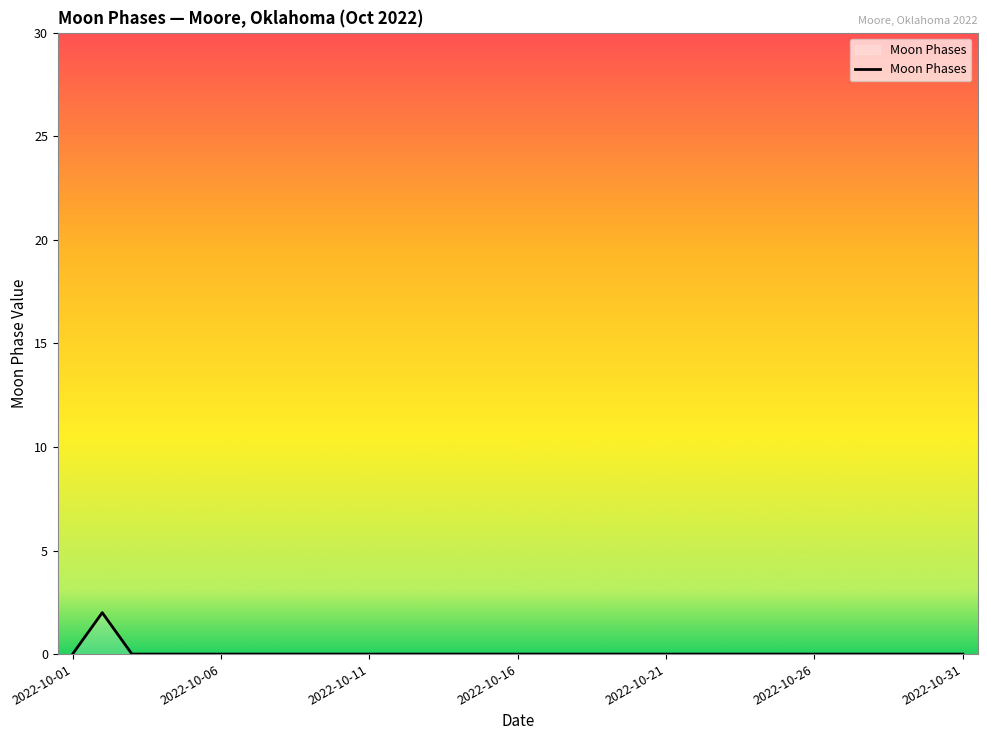

Is this an area chart (filled region under the line)?

Yes